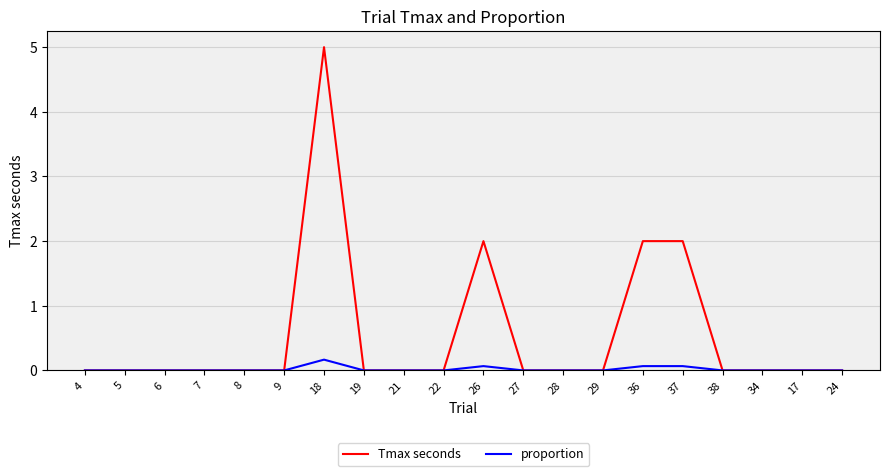

What position from the left is 22?

10